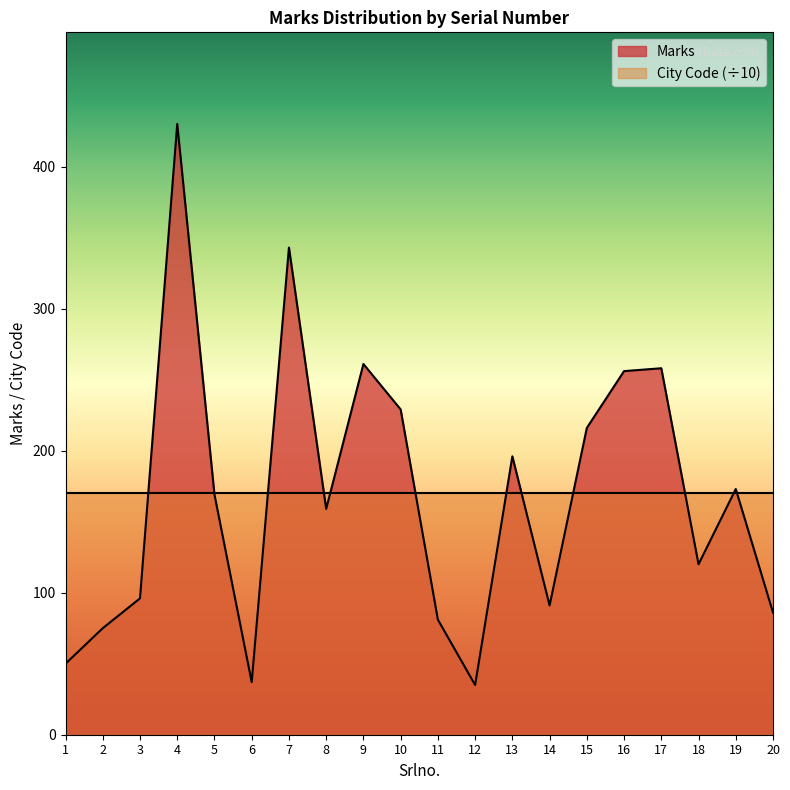

The value at 16 is 367. True or false?

False